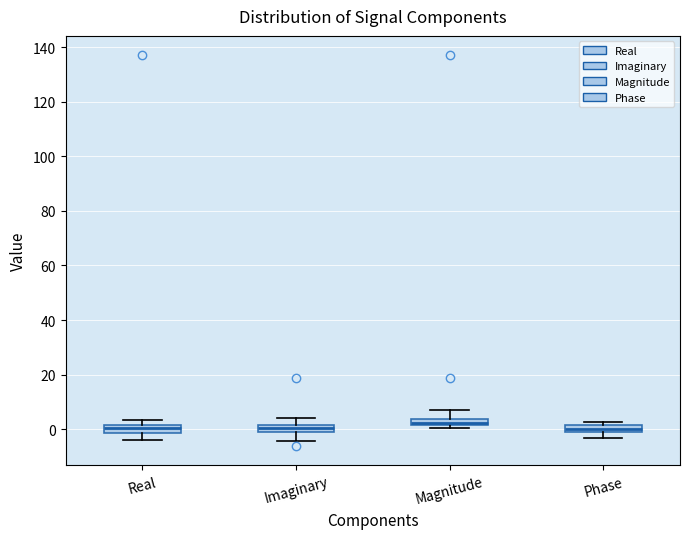

Where does the median line of the box for Phase sit on the y-axis? The values are not printed on the chart, so give them approximately, as read against the axis.

0